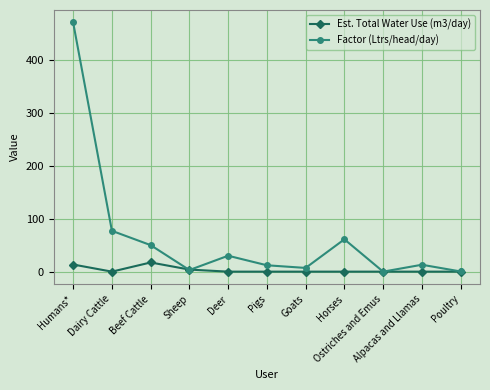

What is the value of the Factor (Ltrs/head/day) point at the 1st from the left?

470.0